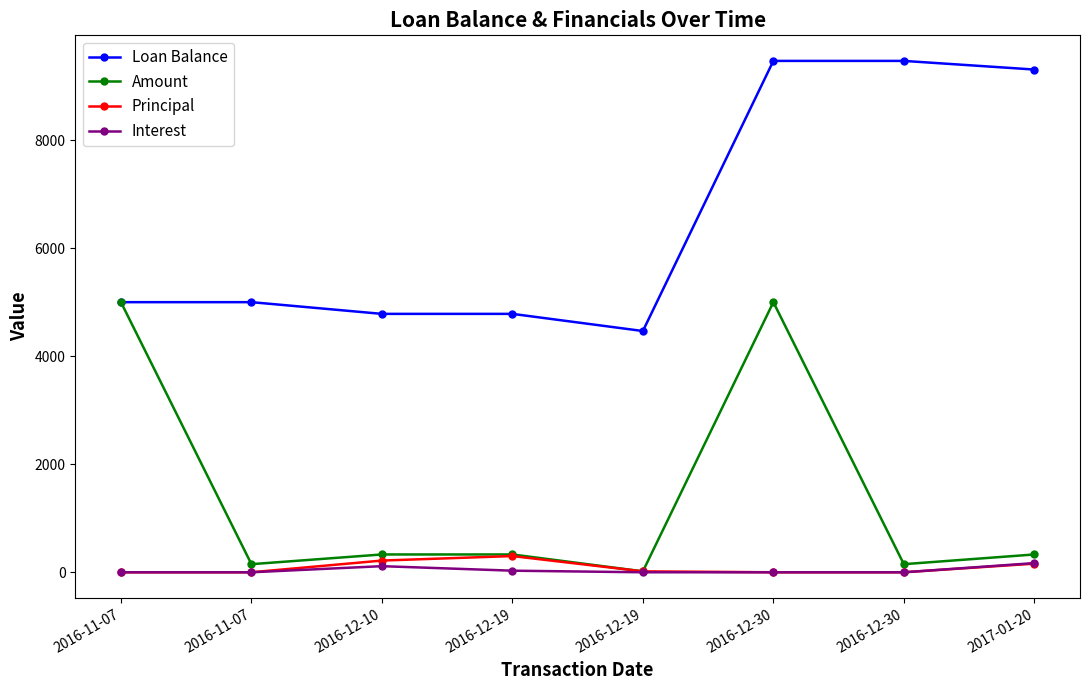

True or false: Amount and Interest cross at least once.

False